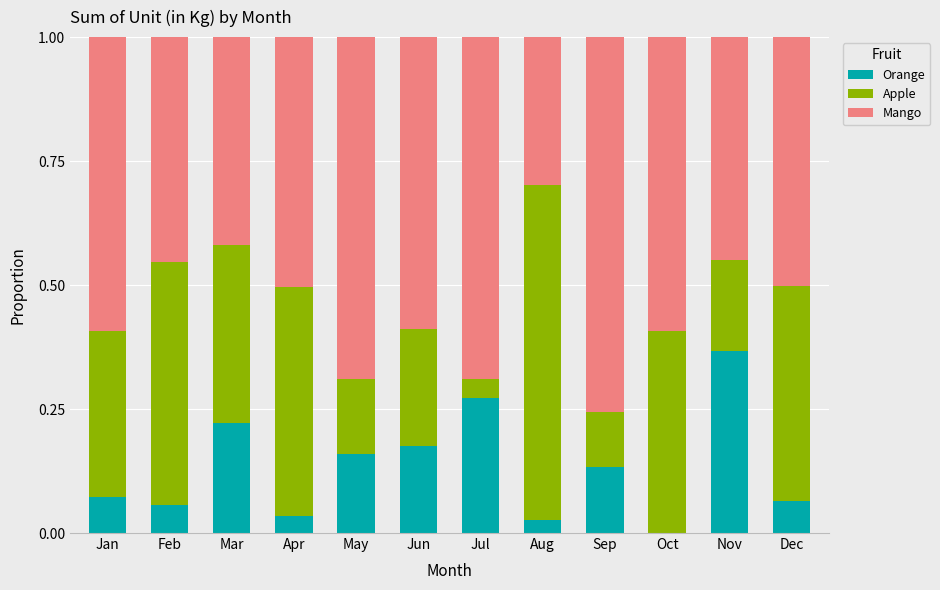

Are the bars horizontal?

No